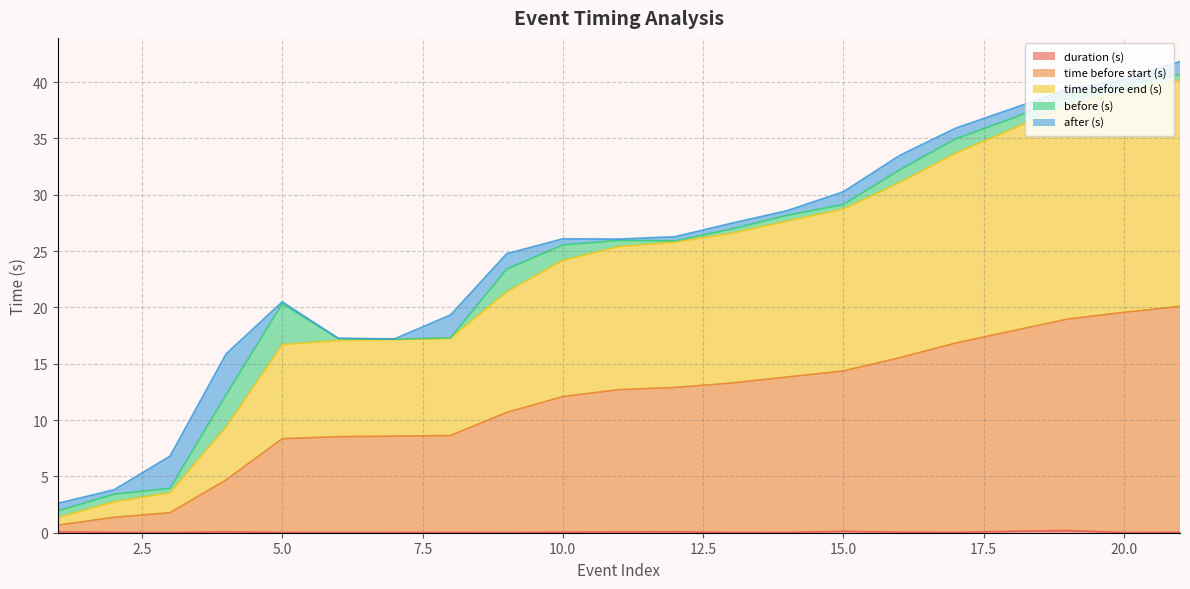

Does the chart display data point markers on the line(s)?

No